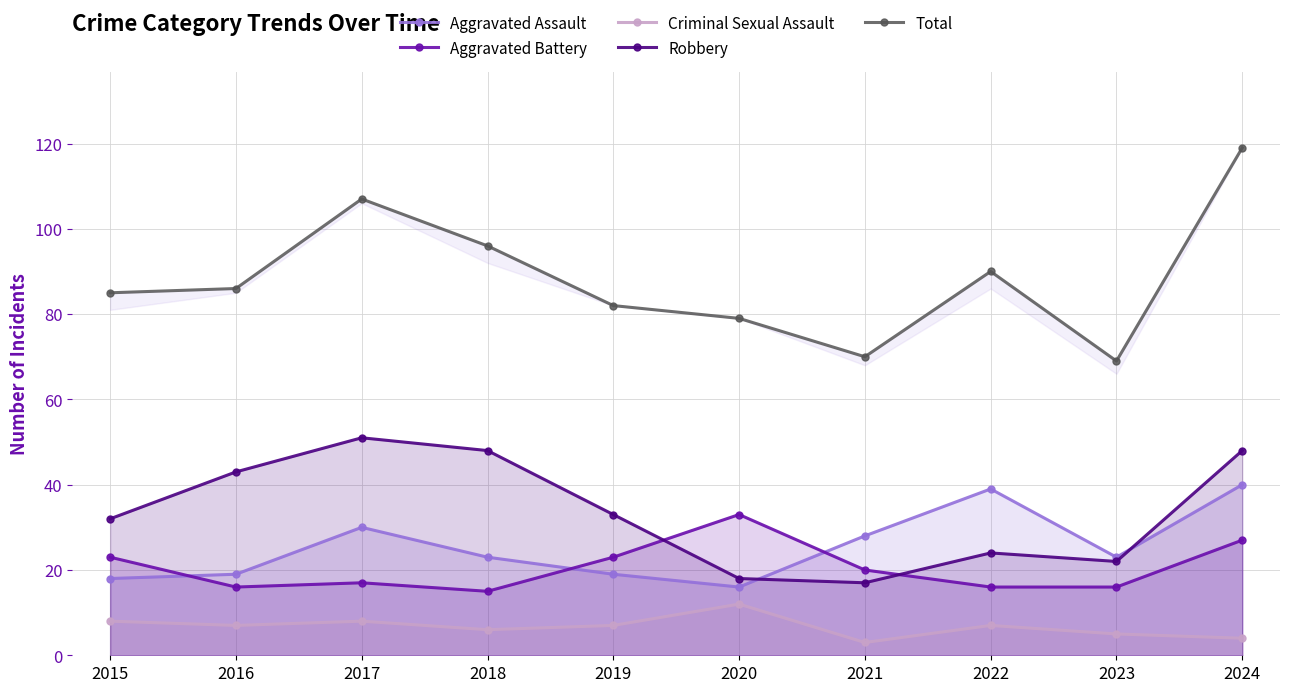

Does the chart have visible grid lines?

Yes